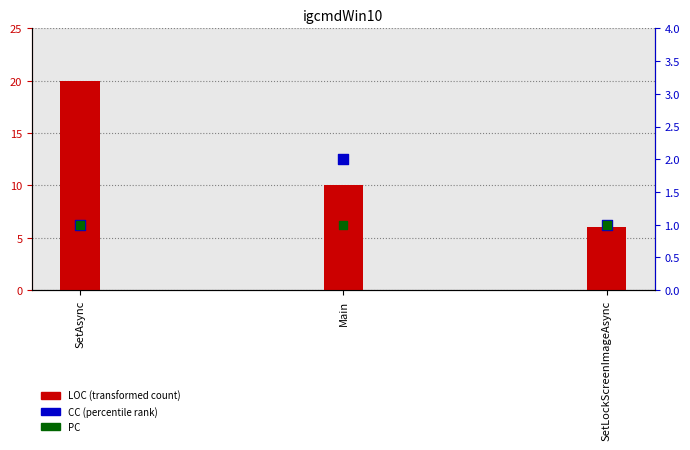

Which series reaches the minimum Y coordinate?

CC